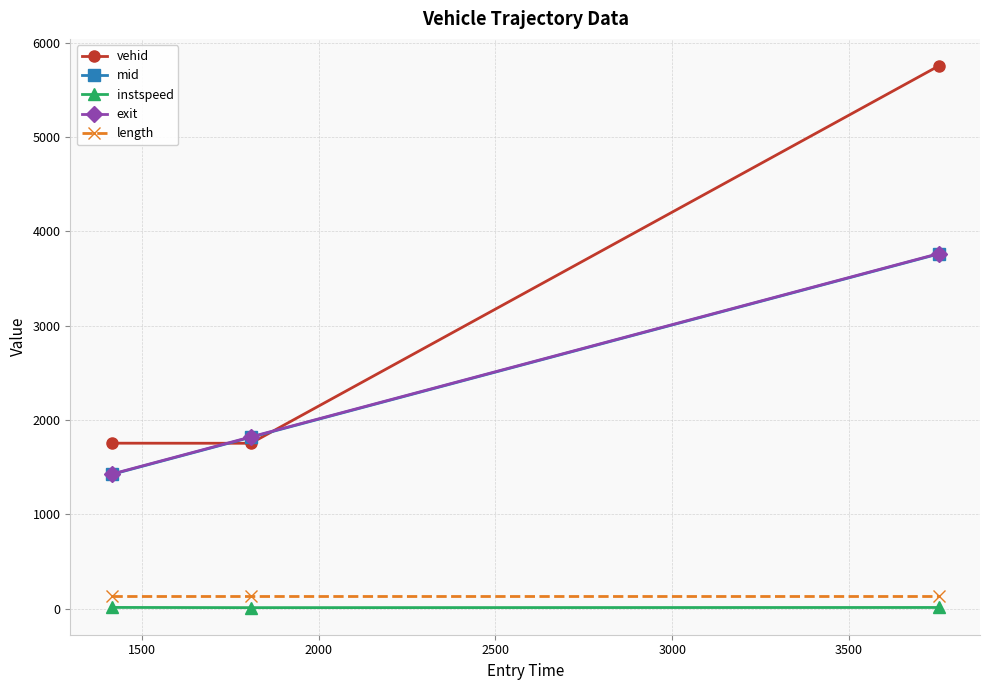

Which series has the largest total across all categories?

vehid